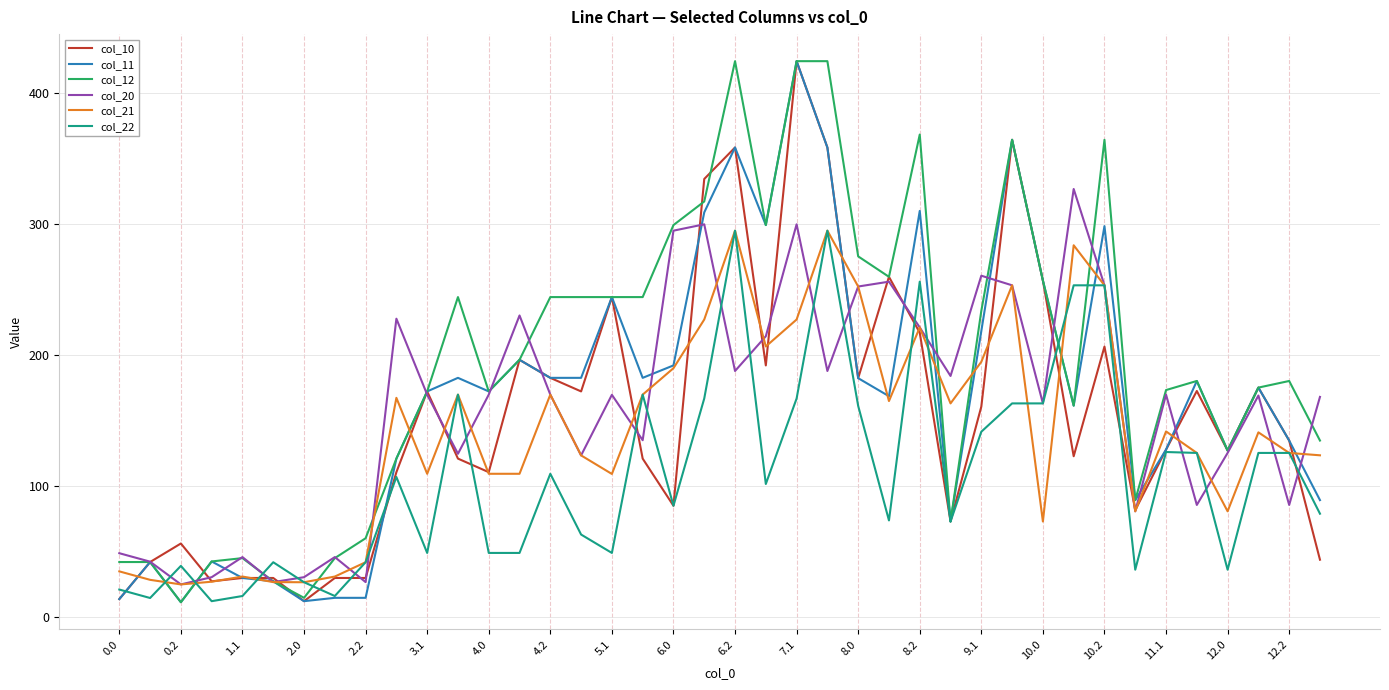

True or false: col_21 and col_20 cross at least once.

True